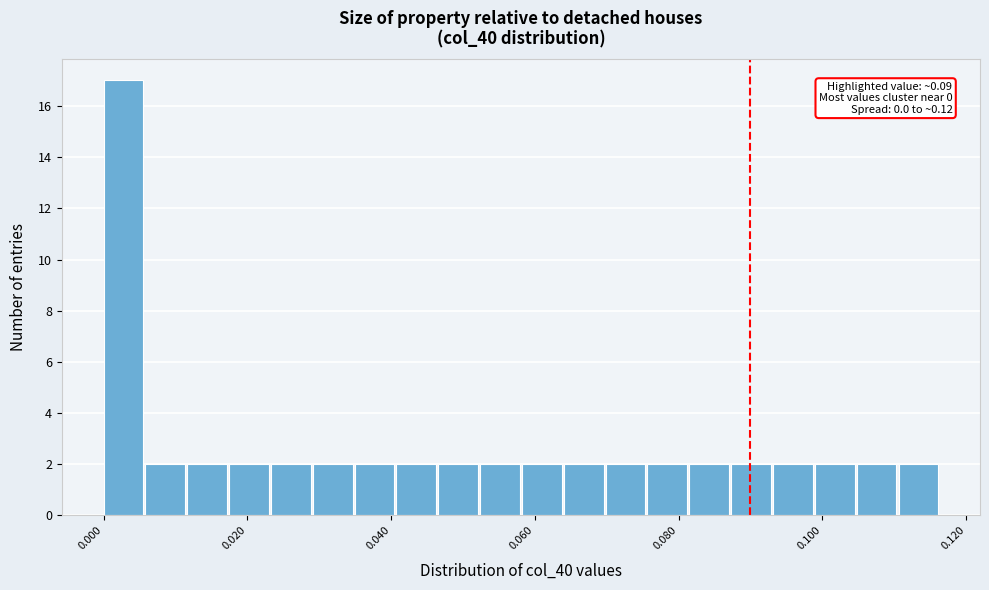

Around what value on the x-axis is the tallest bar? Give the approximate position of its centre, as read against the axis.

0.002